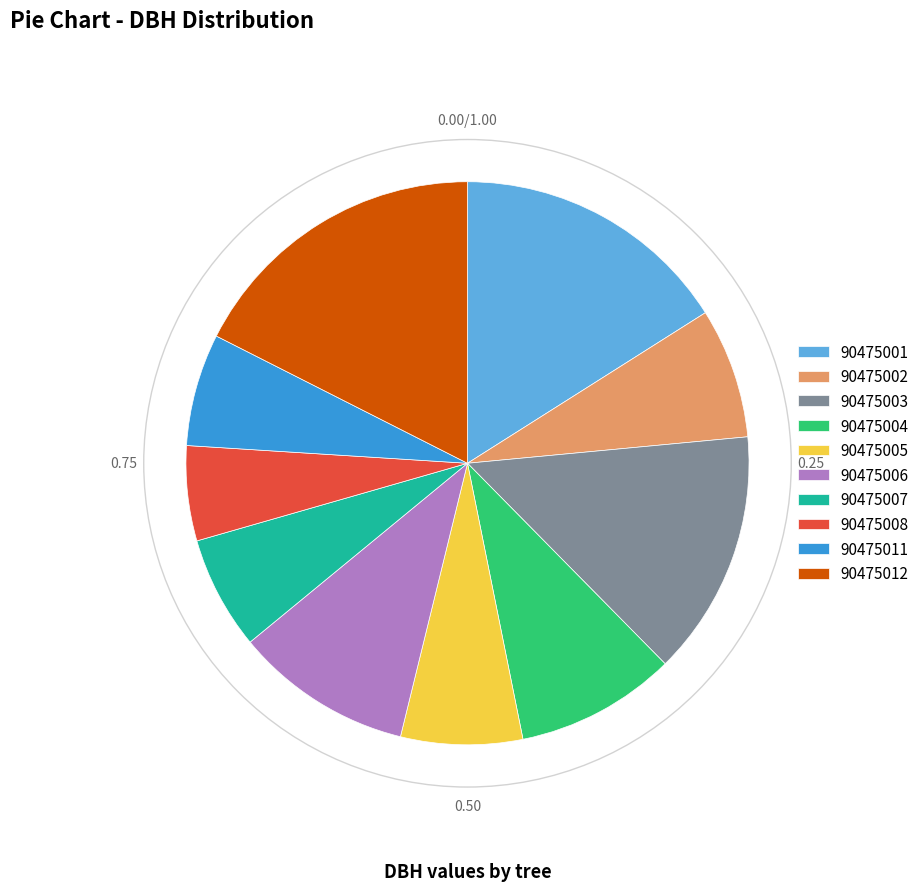

Is there a majority slice in this chart?

No